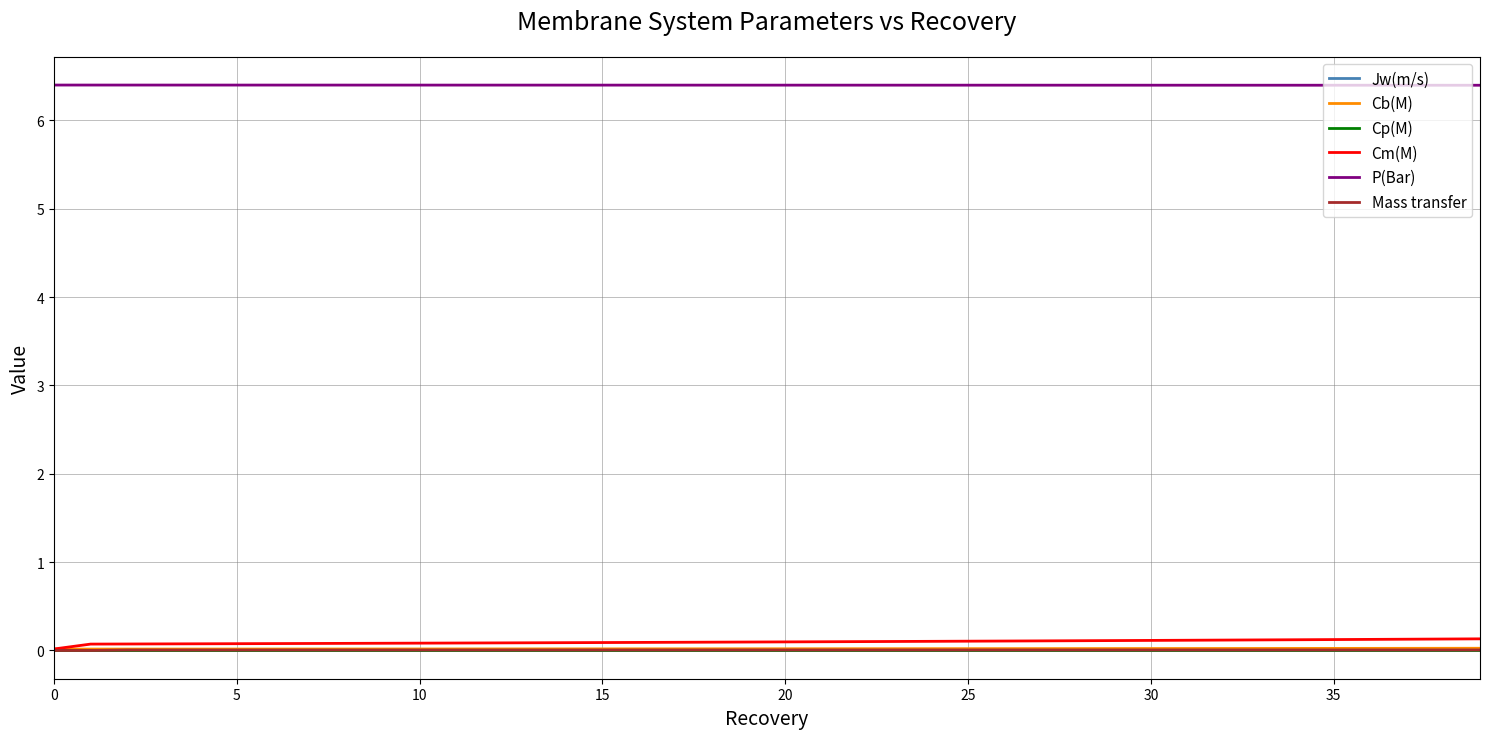

True or false: Cp(M) and Cb(M) intersect in this chart.

False